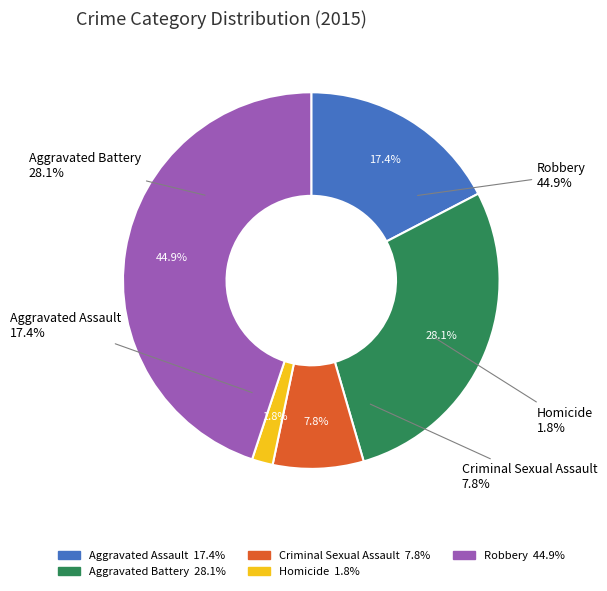

Count the number of slices in the pie.

5